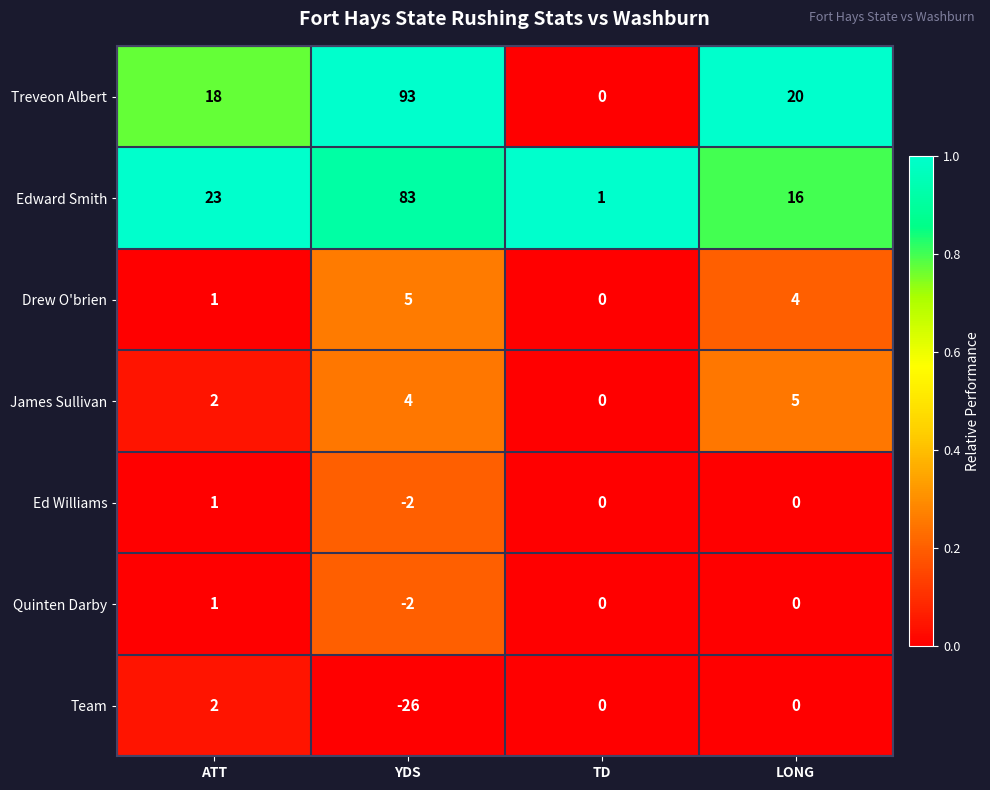

Which category has the highest value in the Treveon Albert series?

YDS